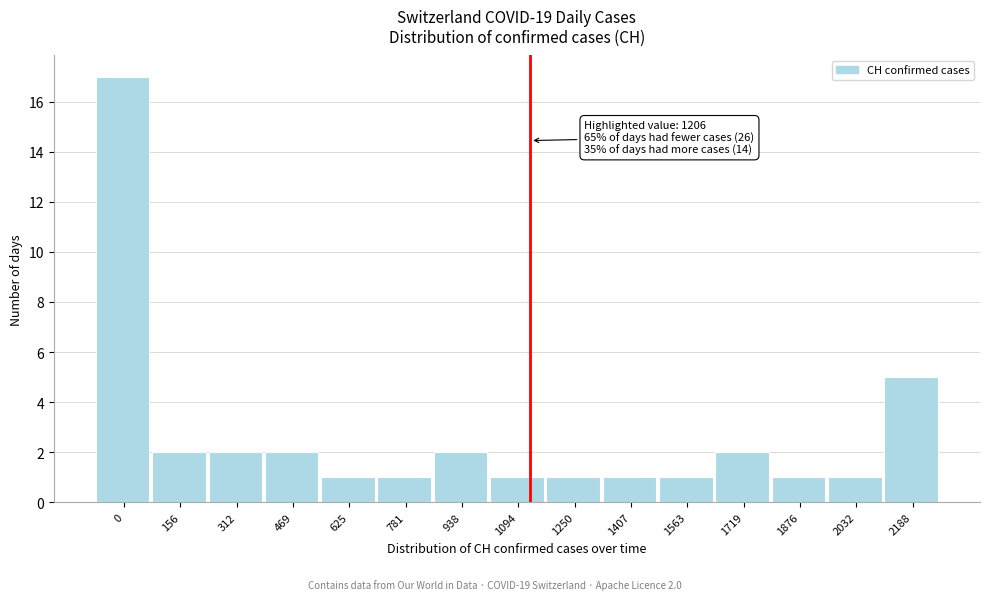

Reading right to left, list all the values displayed in this chart.

5	1	1	2	1	1	1	1	2	1	1	2	2	2	17